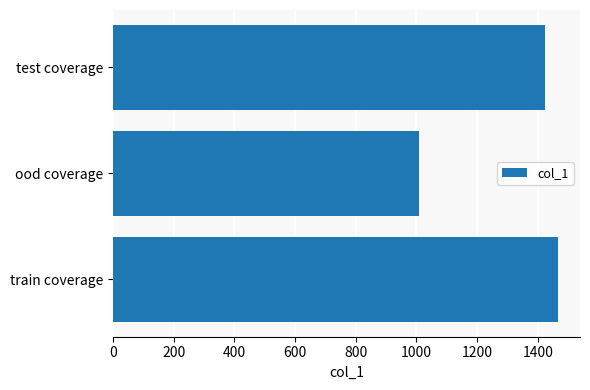

Reading bottom to top, what are all the values shown in this chart?

1466	1009	1425